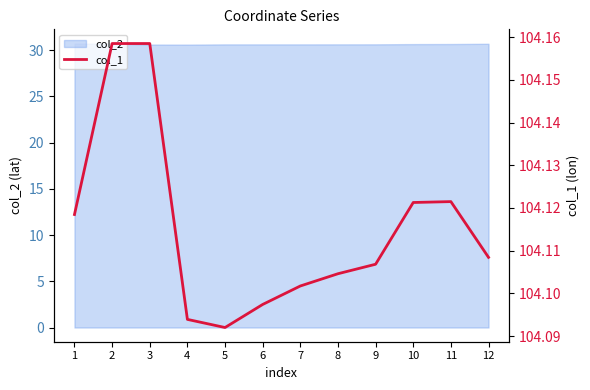

What is the highest value of the col_2 series?

30.7